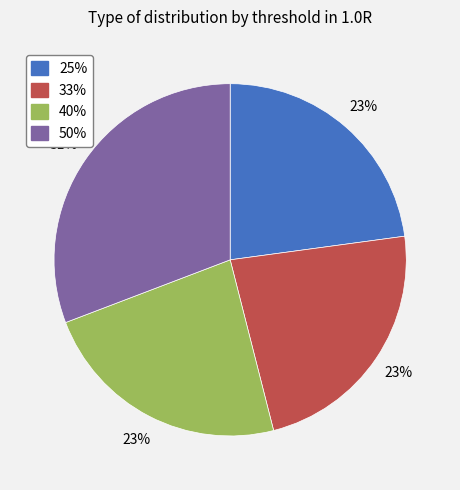

Between 33% and 50%, which is larger?

50%